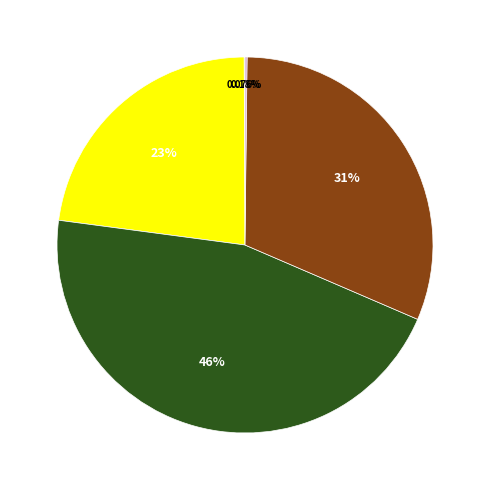

To the nearest percent, what is the difference between the largest and smallest slice percentages?

46%